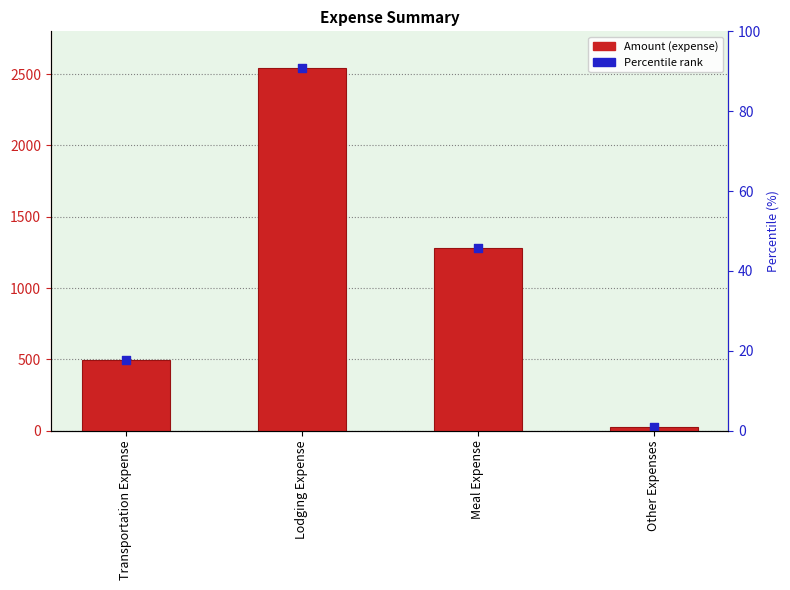

What is the ratio of the value at Transportation Expense to the value at Lodging Expense?

0.2